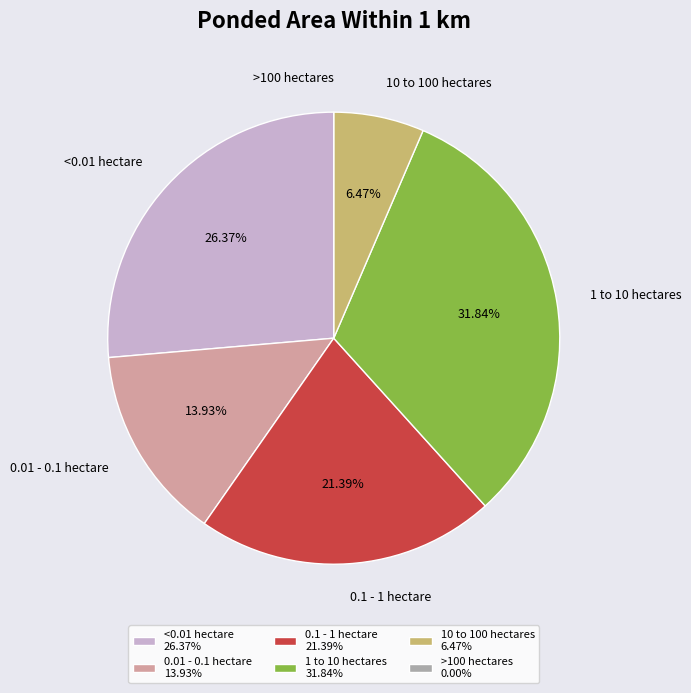

Does 10 to 100 hectares account for over 50% of the chart?

No